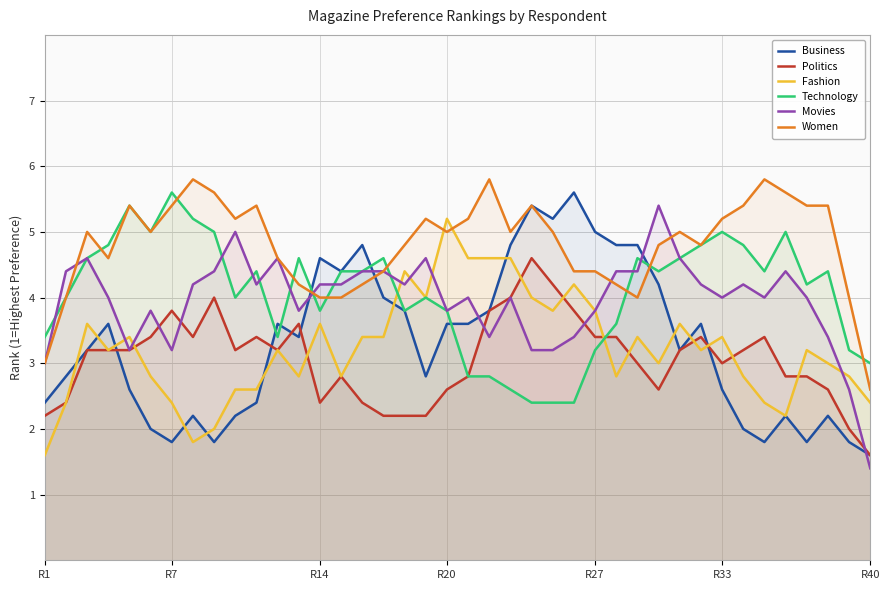

True or false: Women has a value of 7.1 at R7.

False